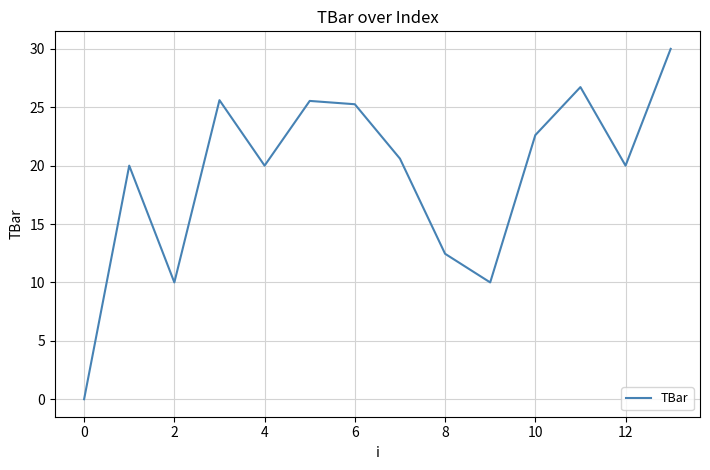

What is the greatest value displayed?

30.0